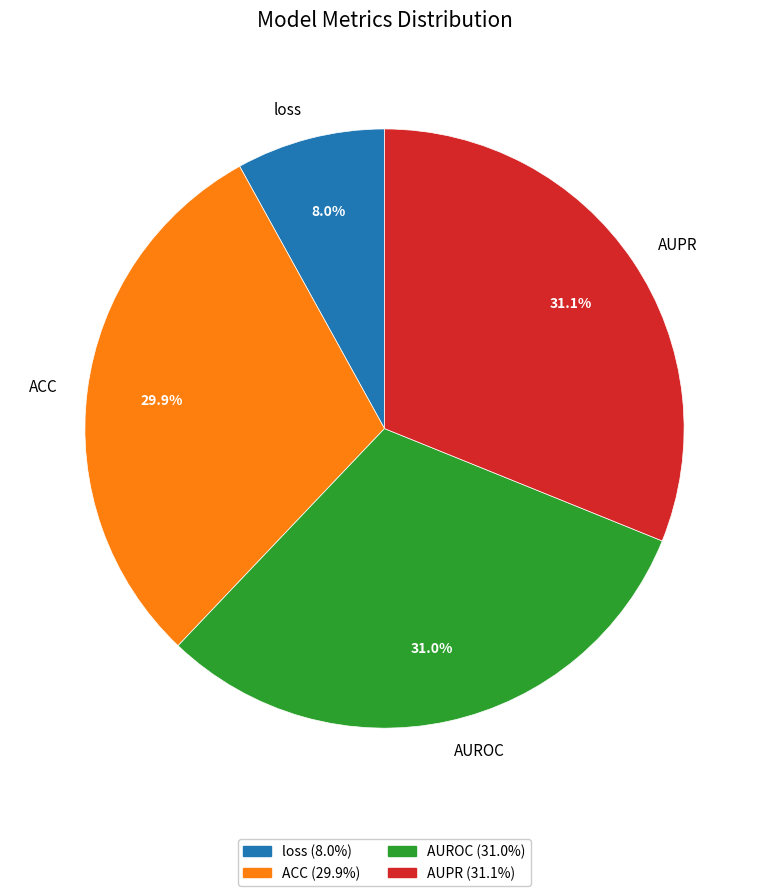

To the nearest percent, what percentage of the pie is AUROC?

31%